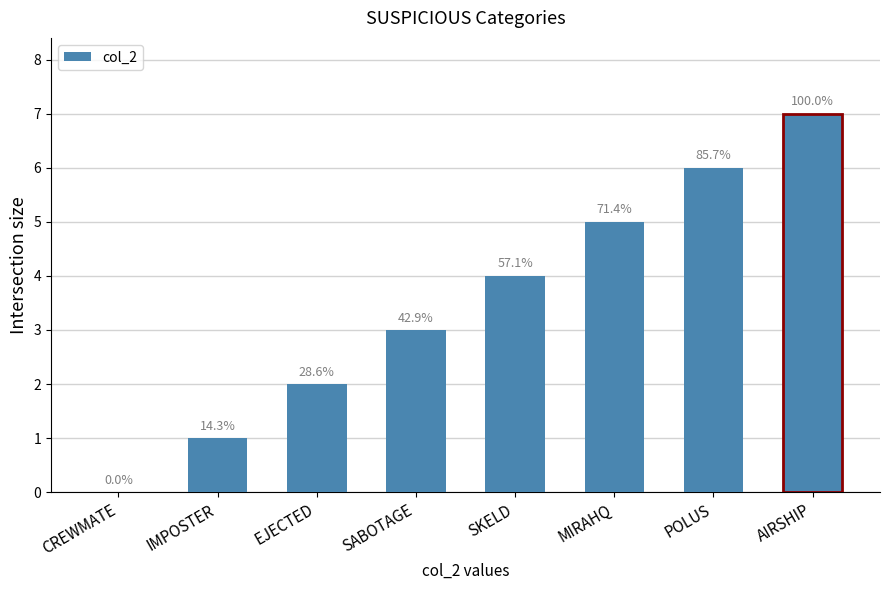

Approximately how many times larger is the value at IMPOSTER compared to MIRAHQ?

0.2